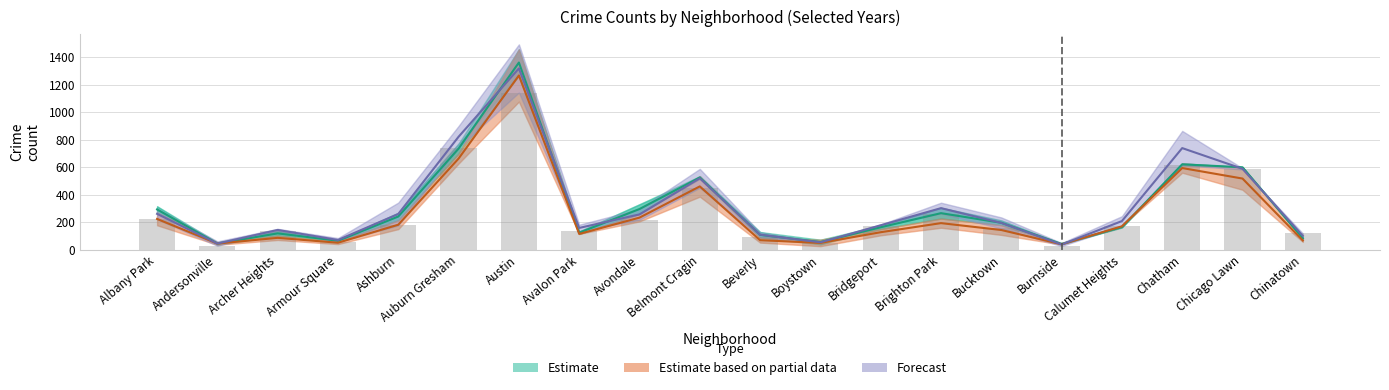

Reading right to left, transcribe all the data shown in this chart.

2015: 88.0	599.0	613.0	161.0	42.0	212.0	304.0	176.0	38.0	128.0	515.0	330.0	132.0	1264.0	771.0	268.0	69.0	135.0	35.0	315.0
2017: 82.5	598.5	620.0	163.5	41.0	195.0	265.0	162.5	55.0	107.0	524.5	295.0	123.0	1360.0	734.5	240.5	64.5	118.0	44.0	292.0
2019: 66.5	516.5	593.0	169.5	38.5	142.5	192.5	126.5	48.5	68.5	459.5	232.5	114.0	1266.0	662.0	181.0	50.0	85.5	44.0	223.0
2021: 100.0	587.5	738.0	207.5	37.0	194.0	301.5	177.0	53.0	108.5	518.5	256.0	157.5	1317.0	820.5	259.0	70.0	143.0	44.0	260.0
2022: 118.0	583.0	613.0	172.0	26.0	154.0	262.0	171.0	49.0	92.0	450.0	217.0	134.0	1142.0	742.0	176.0	56.0	135.0	28.0	221.0